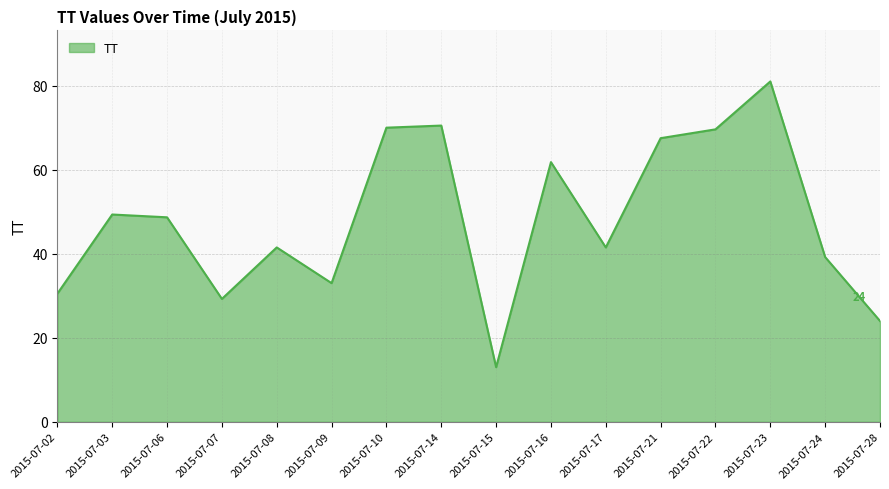

What is the greatest value displayed?

81.0